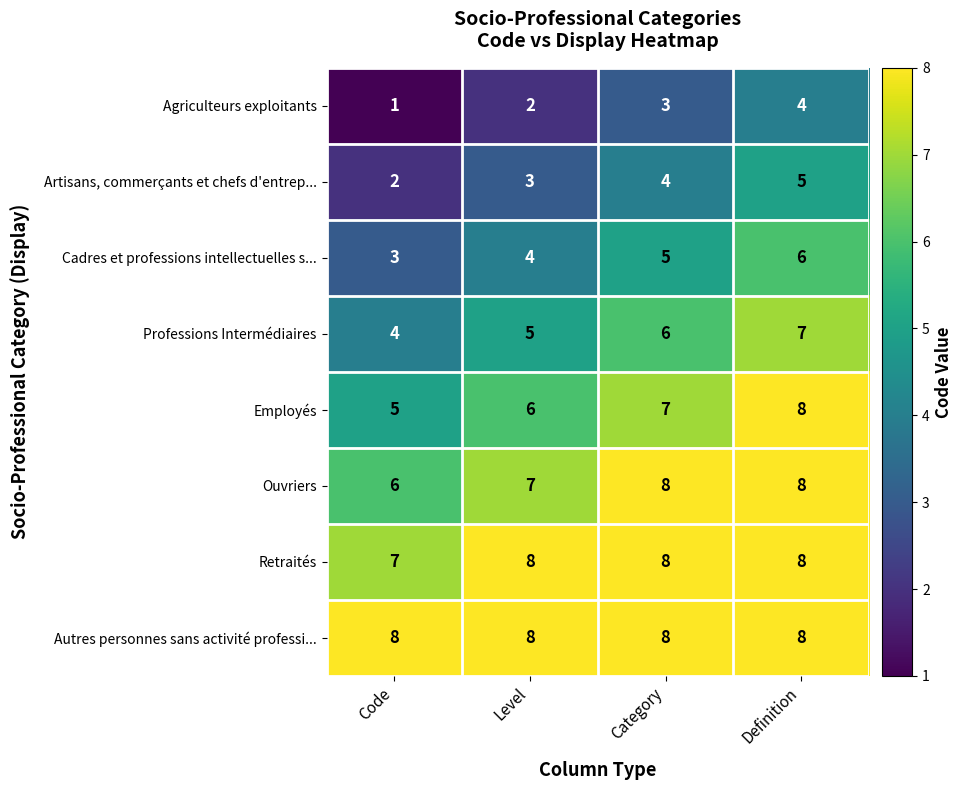

What is the total value across all series at Code?

36